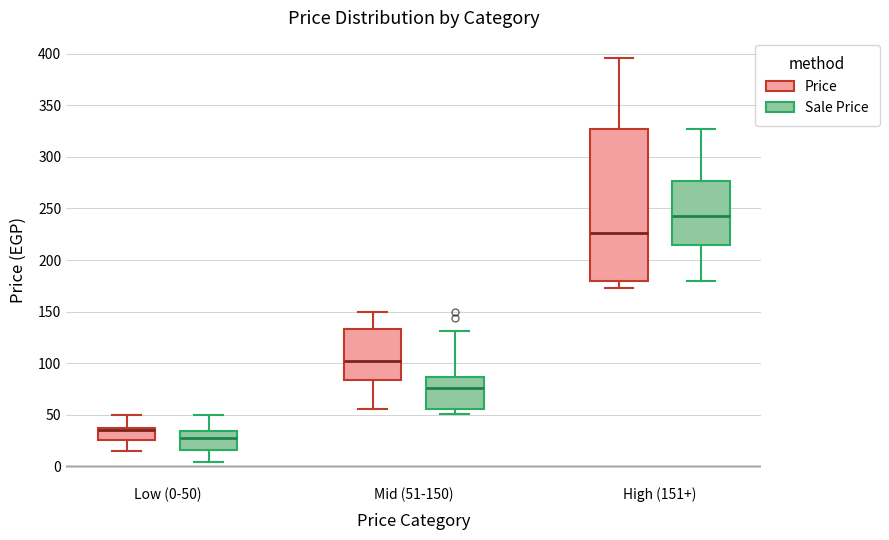

Reading left to right, transcribe this box plot: for each box, give where its median line is, the range the box spans, and where its two whiskers end, as read against the y-axis. The values are not printed on the chart, so give them approximately, as read against the axis.

Low (0-50) (Price): median 35 (just below the box's upper edge), box 25 to 35, whiskers 15 to 50
Low (0-50) (Sale Price): median 25, box 15 to 35, whiskers 5 to 50
Mid (51-150) (Price): median 100, box 85 to 135, whiskers 55 to 150
Mid (51-150) (Sale Price): median 75, box 55 to 85, whiskers 50 to 130
High (151+) (Price): median 225, box 180 to 325, whiskers 175 to 395
High (151+) (Sale Price): median 245, box 215 to 275, whiskers 180 to 325